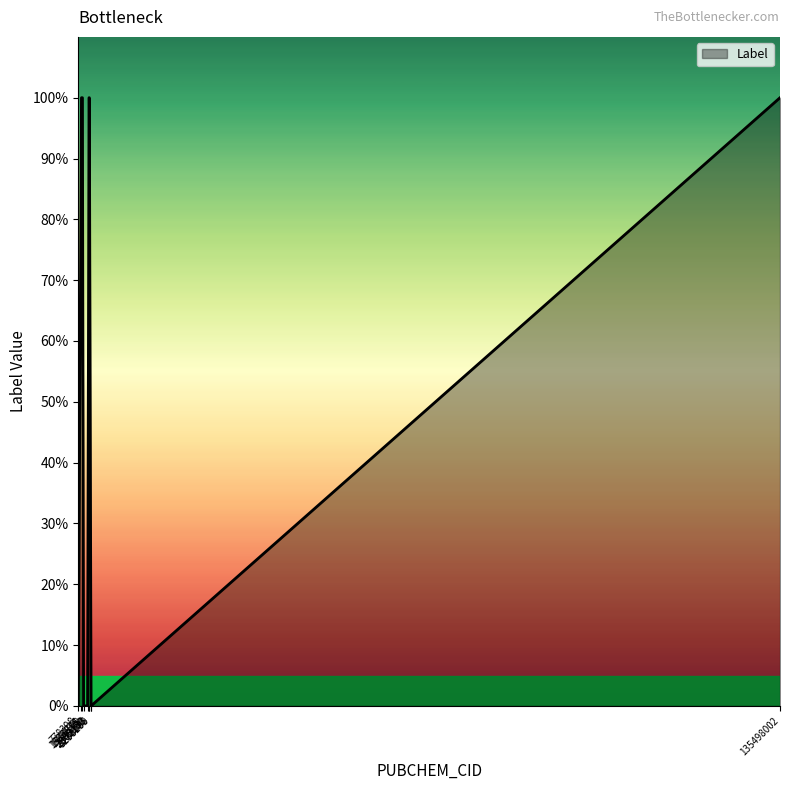

Reading left to right, what are all the values shown in this chart?

778398=0	1388836=1	1573761=1	1798129=0	2565430=0	2840206=1	2902133=1	3233260=0	3236995=0	135498002=1